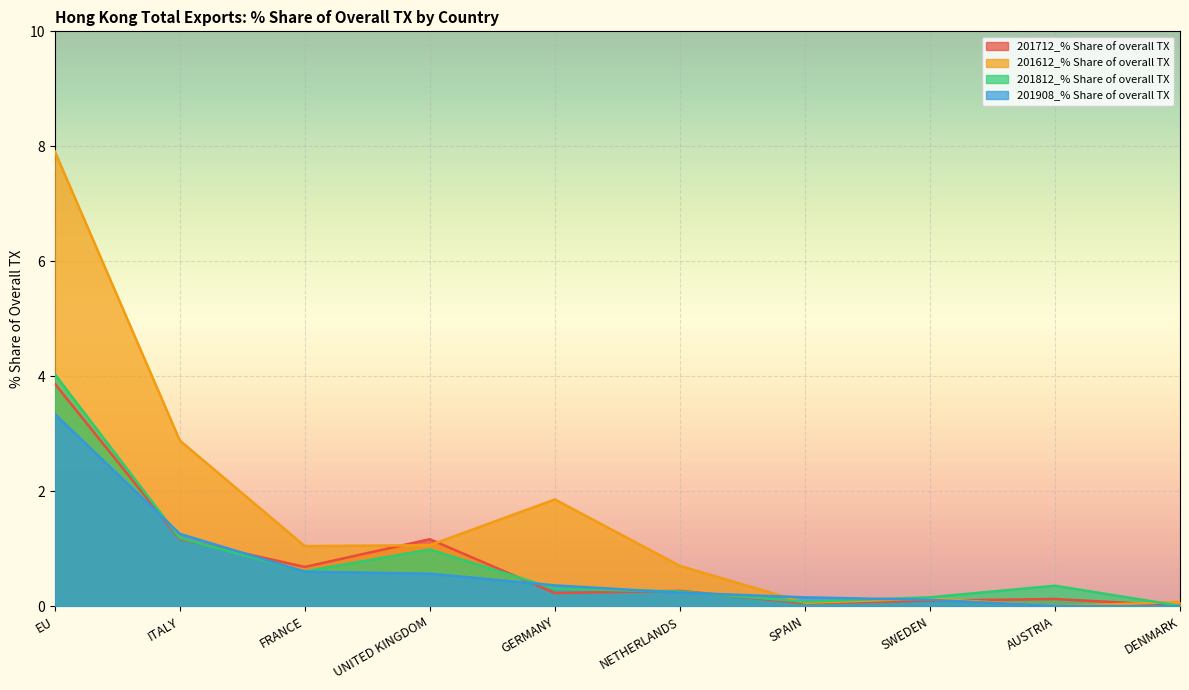

What is the total value across all series at GERMANY?

2.8